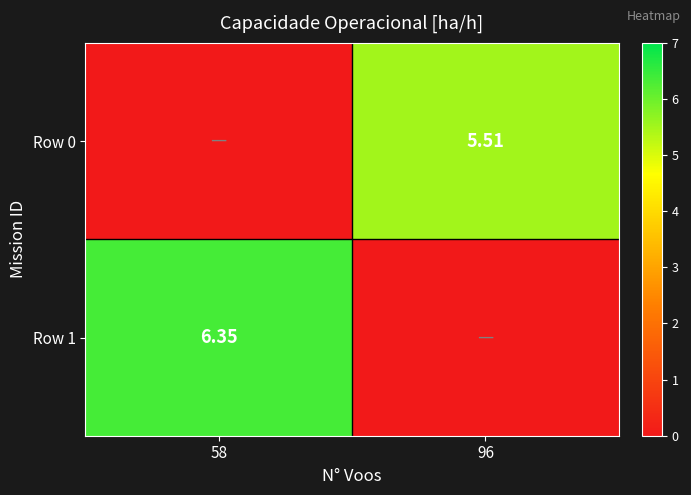

What is the sum of the Row 0 values at 96 and 58?

5.5